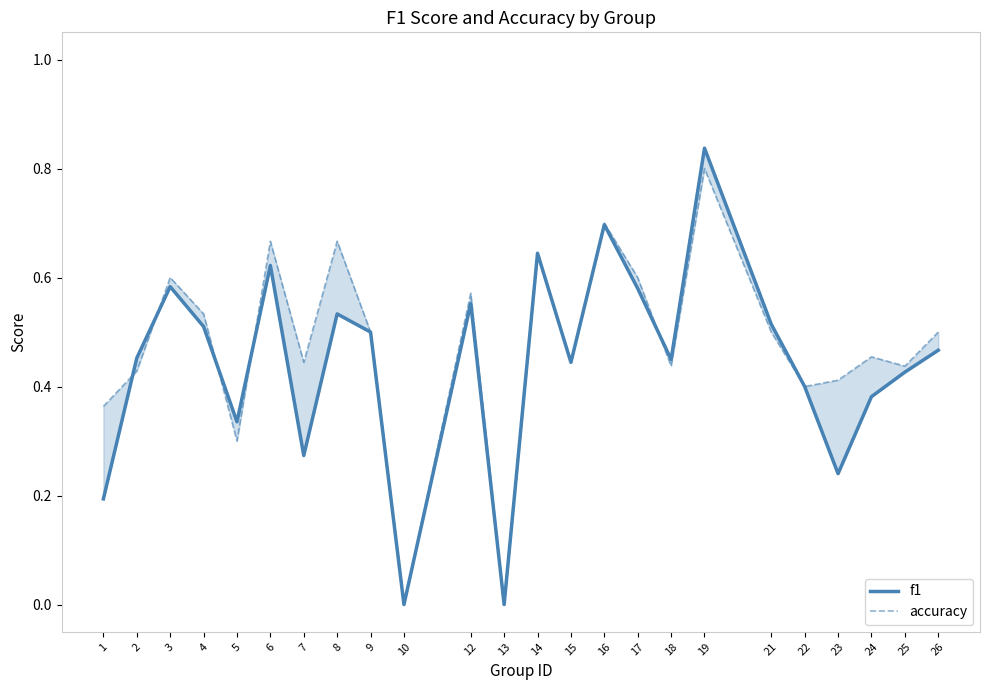

What is the total value across all series at 21?

1.0